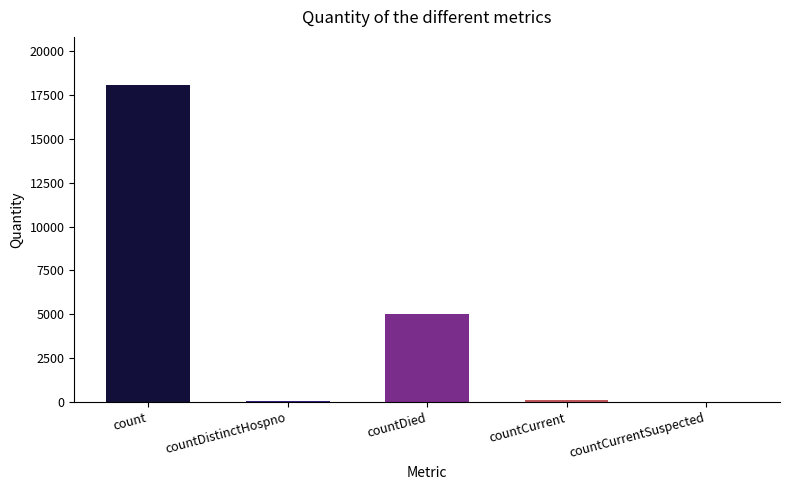

Between countCurrentSuspected and countDistinctHospno, which is larger?

countDistinctHospno